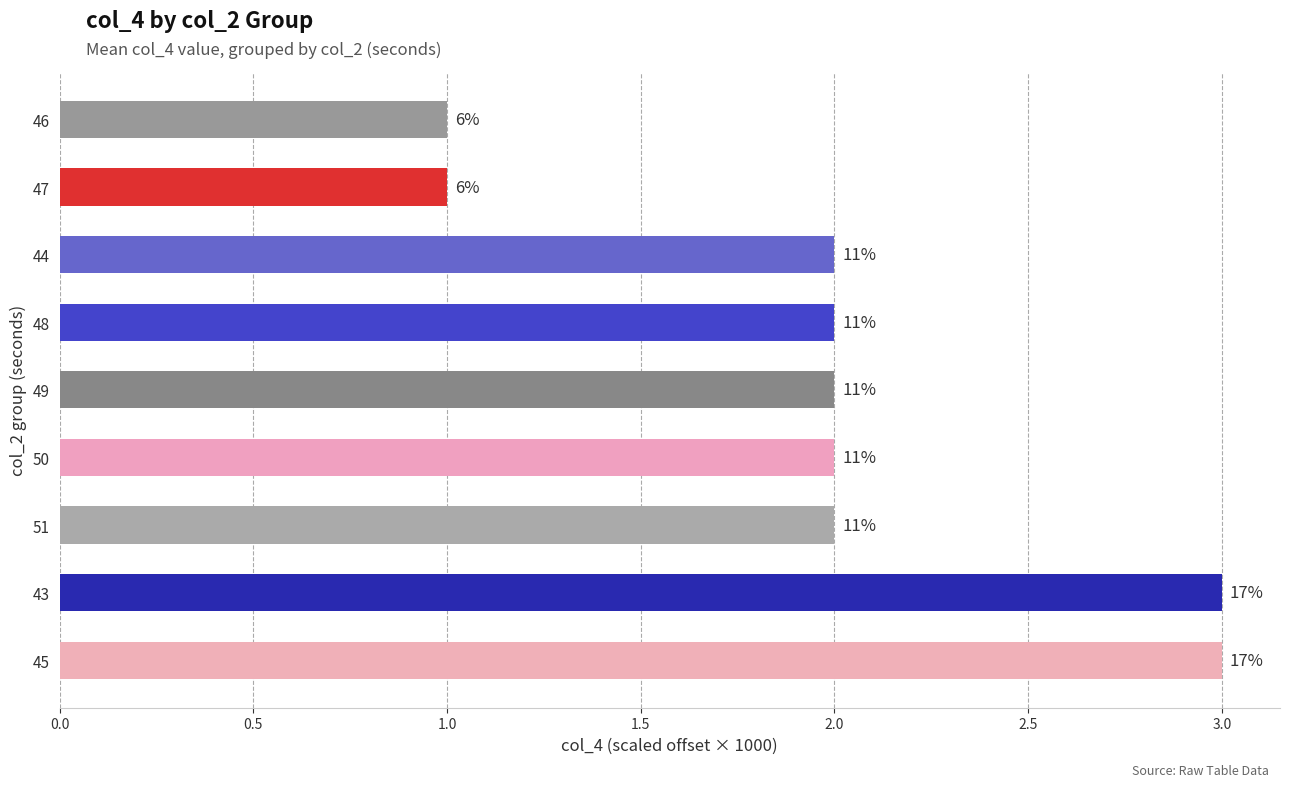

How many bars are there in total?

9